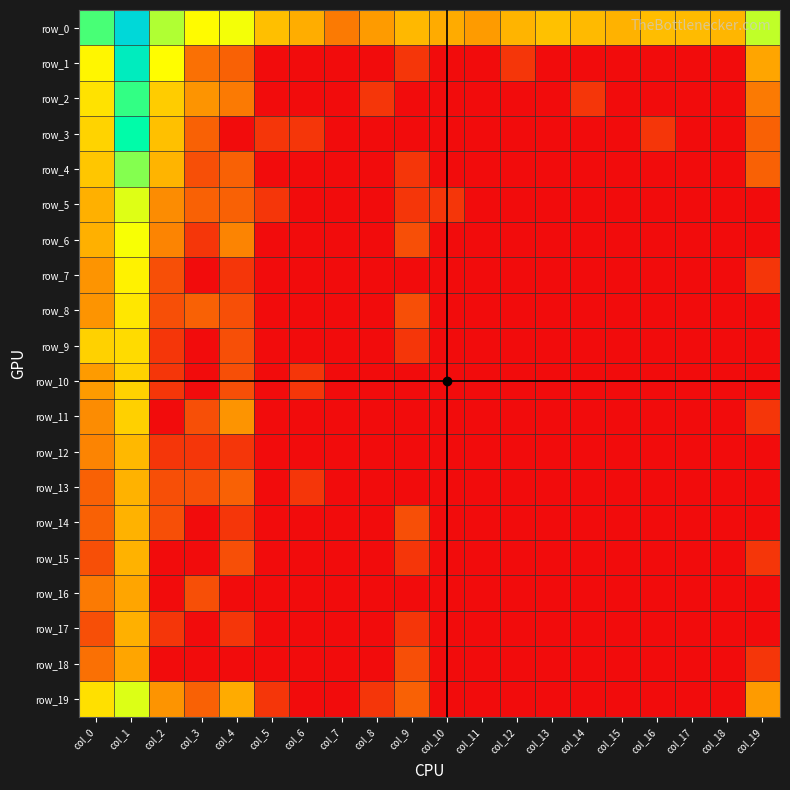

Which series has the largest range (max minus min)?

row_1